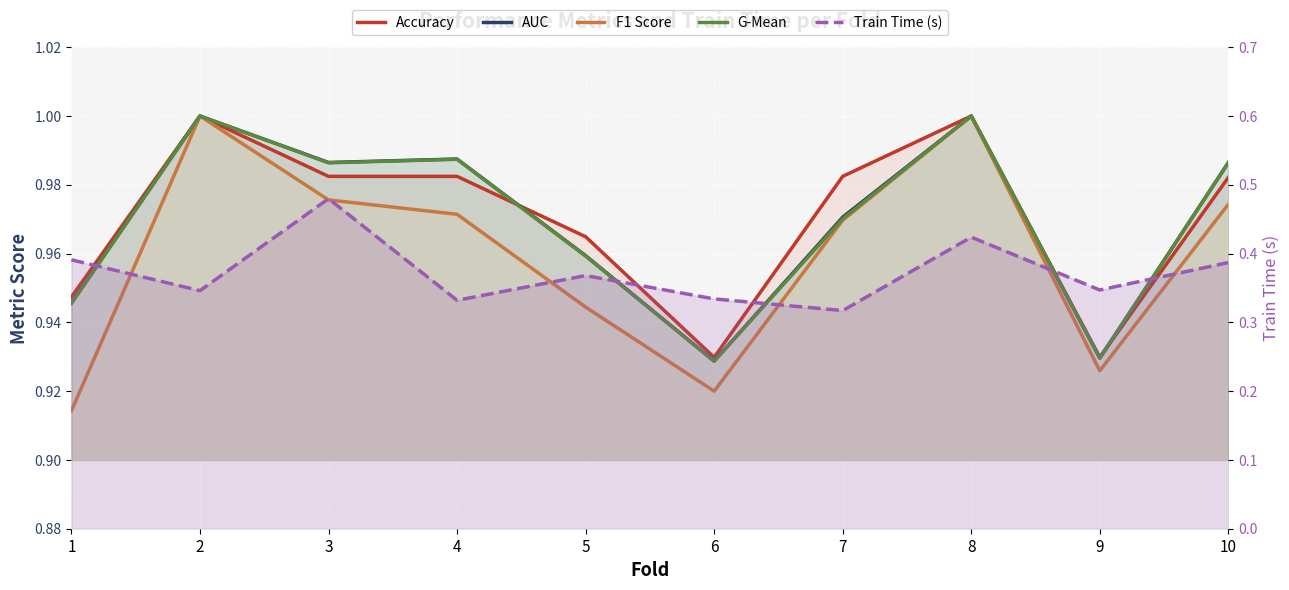

How many Train Time (s) values are between 0 and 1?

10